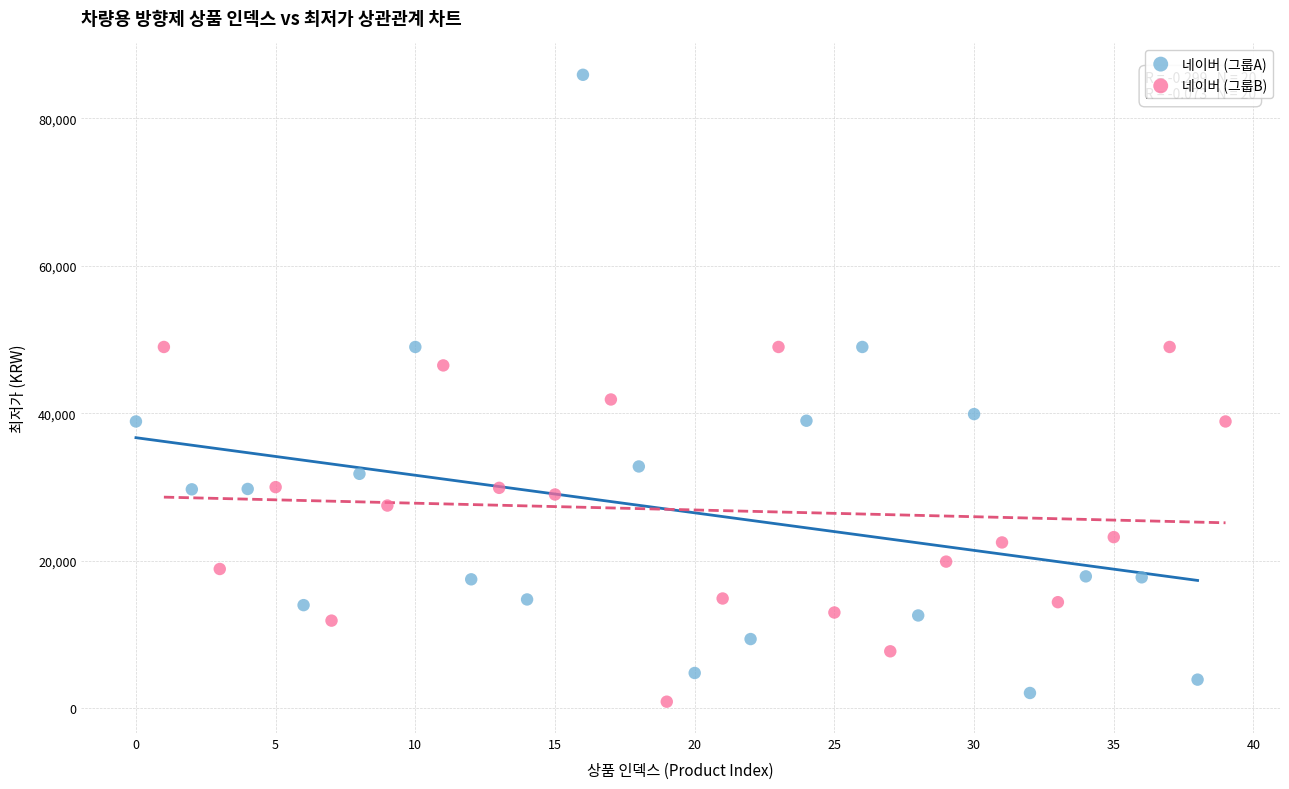

Which series reaches the maximum Y coordinate?

네이버 (그룹A)